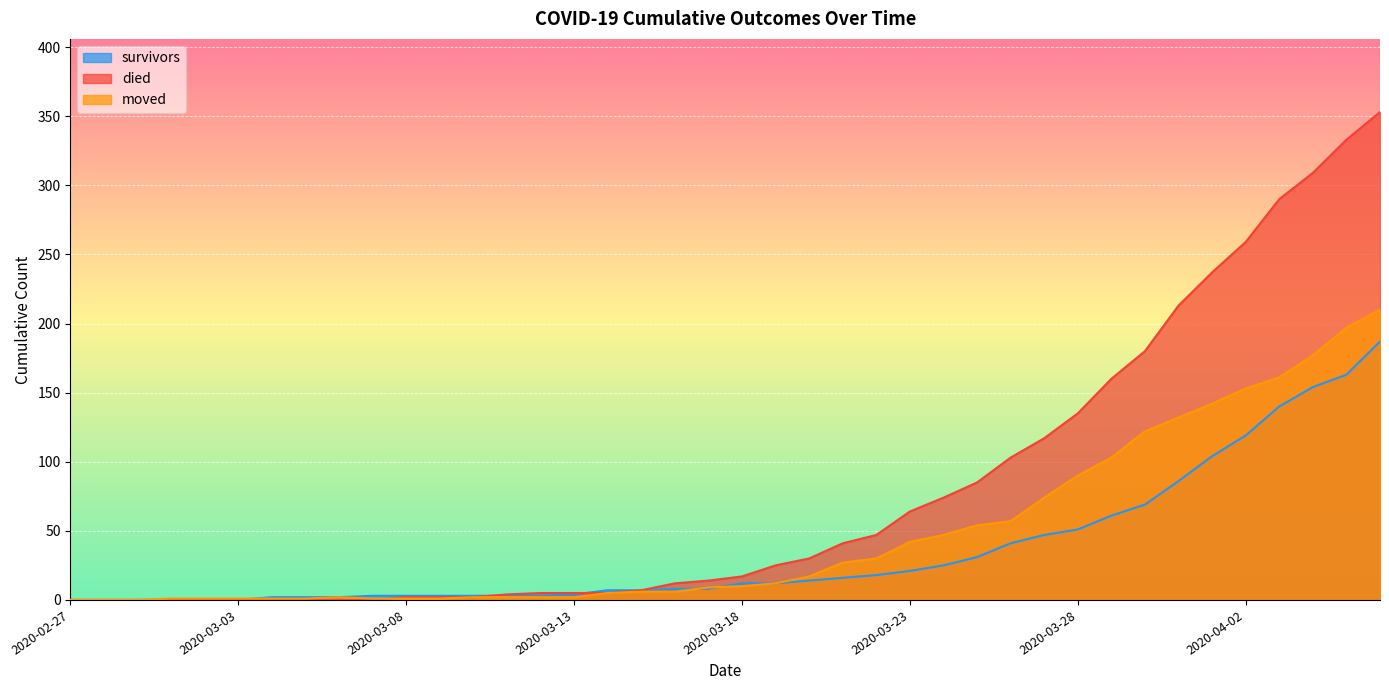

At which category is the sum across all series the highest?

2020-04-06